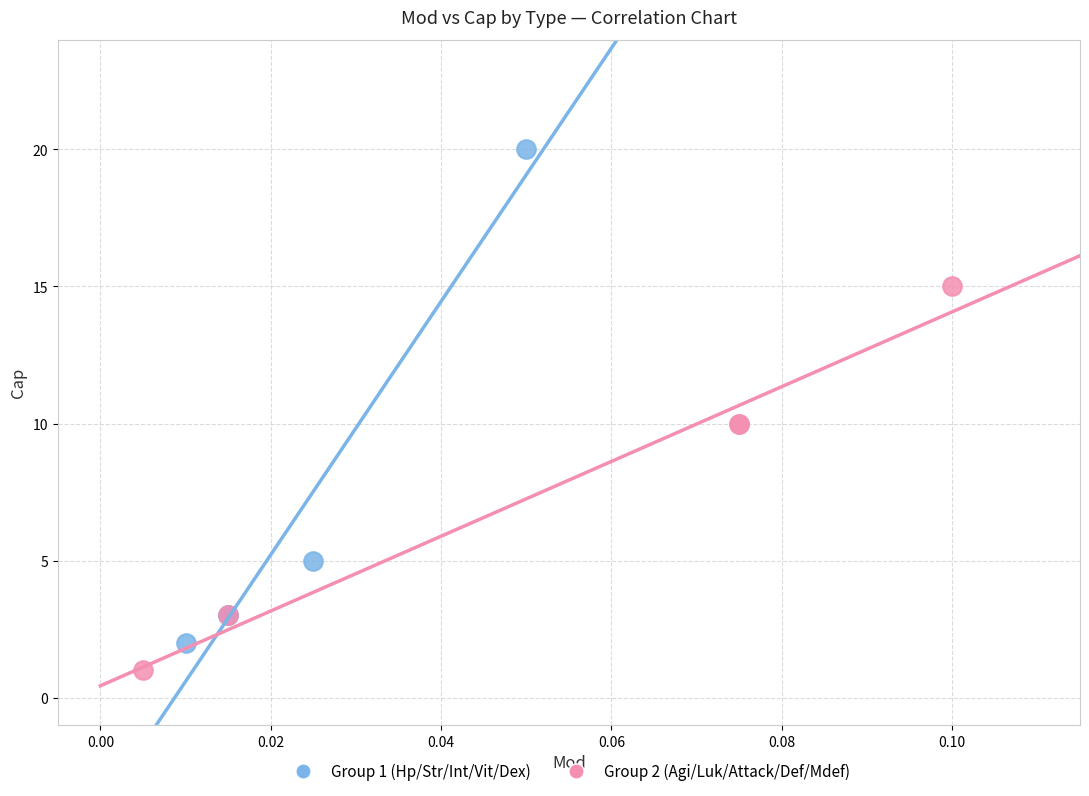

Which series contains the highest Y value?

Group 1 (Hp/Str/Int/Vit/Dex)